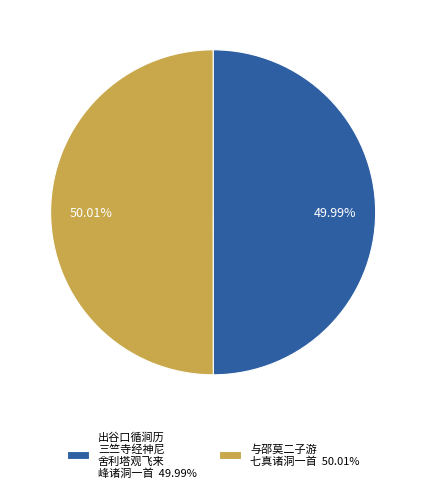

Does any single category account for the majority?

Yes